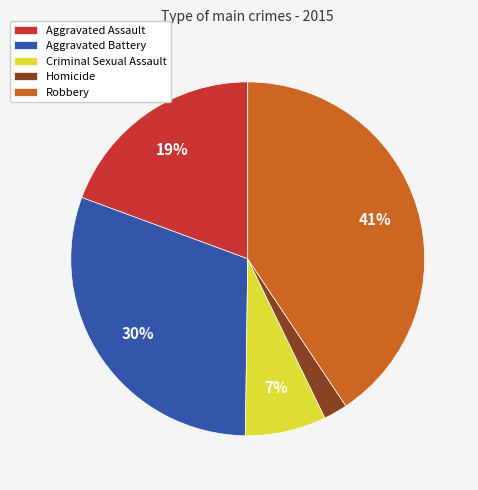

What is the largest slice in the pie chart?

Robbery